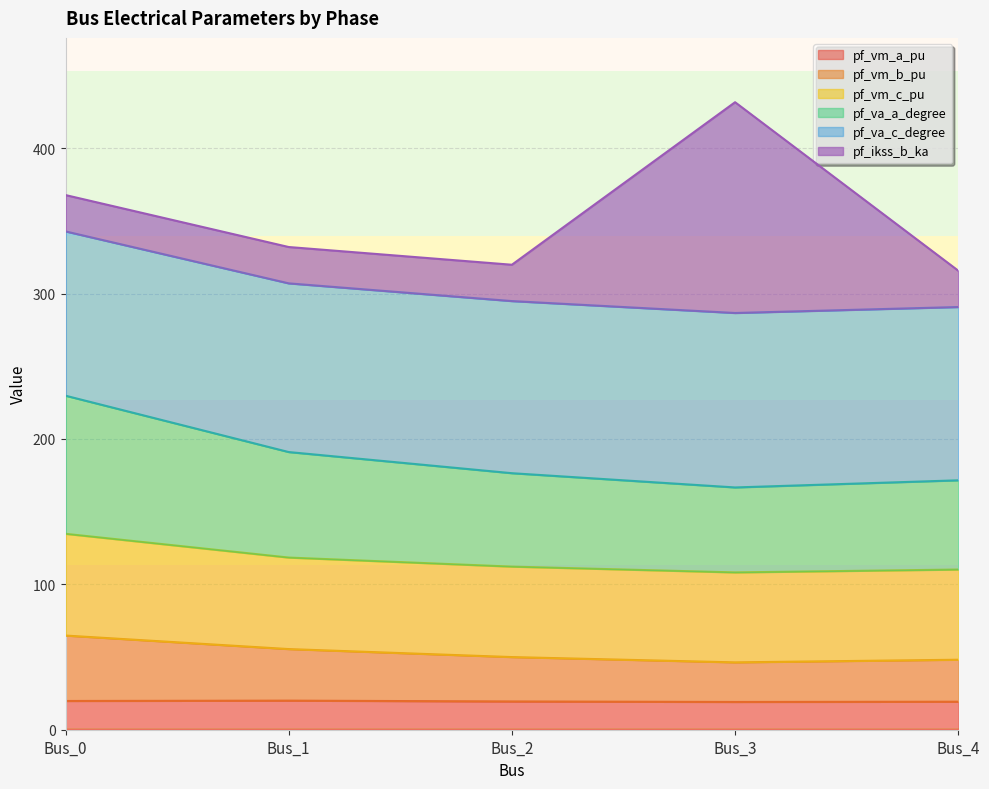

At which category is the sum across all series the highest?

Bus_3